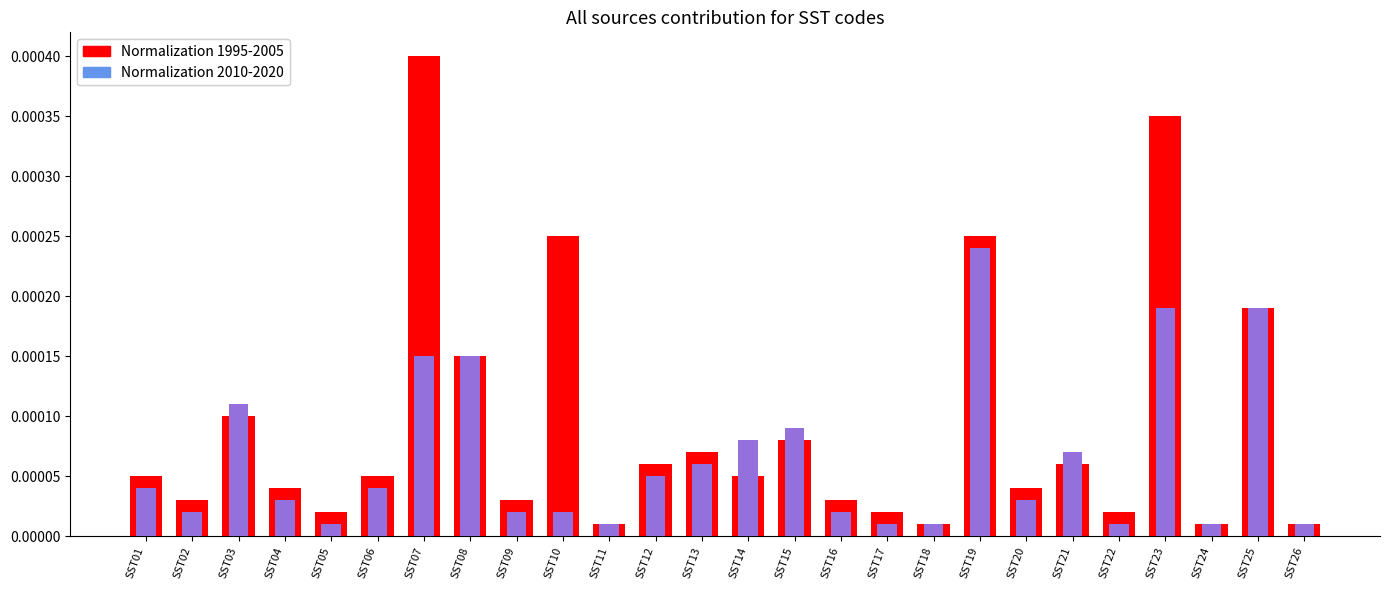

Is it true that Normalization 1995-2005 equals 0.0 at SST17?

False